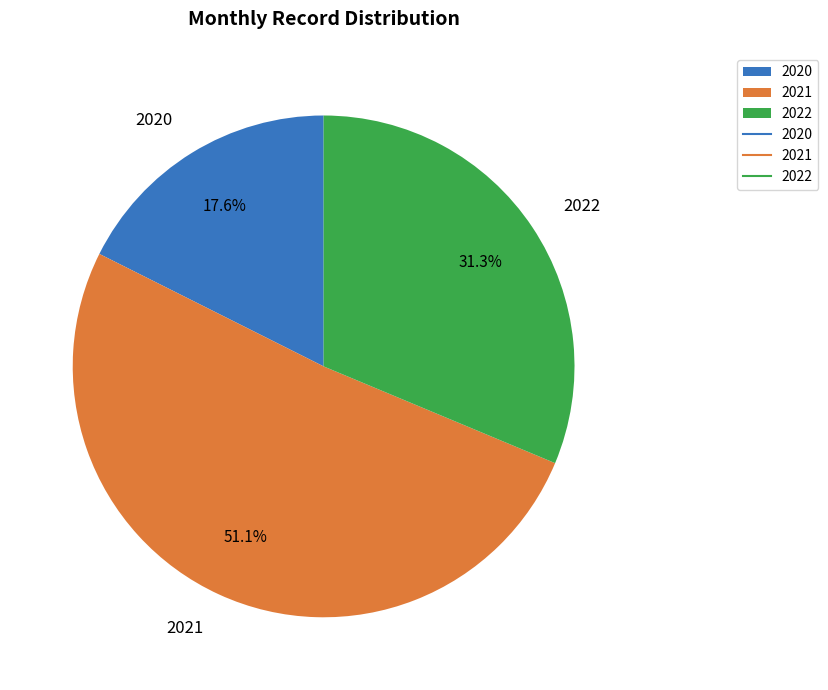

Rank the categories by value from highest to lowest.

2021, 2022, 2020